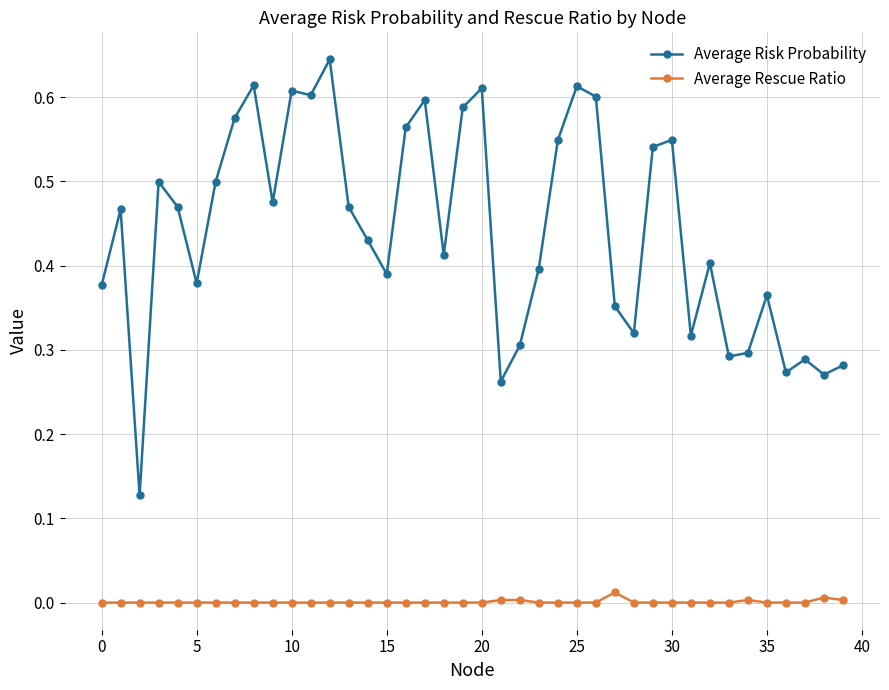

Which series has the widest spread of values?

Average Risk Probability